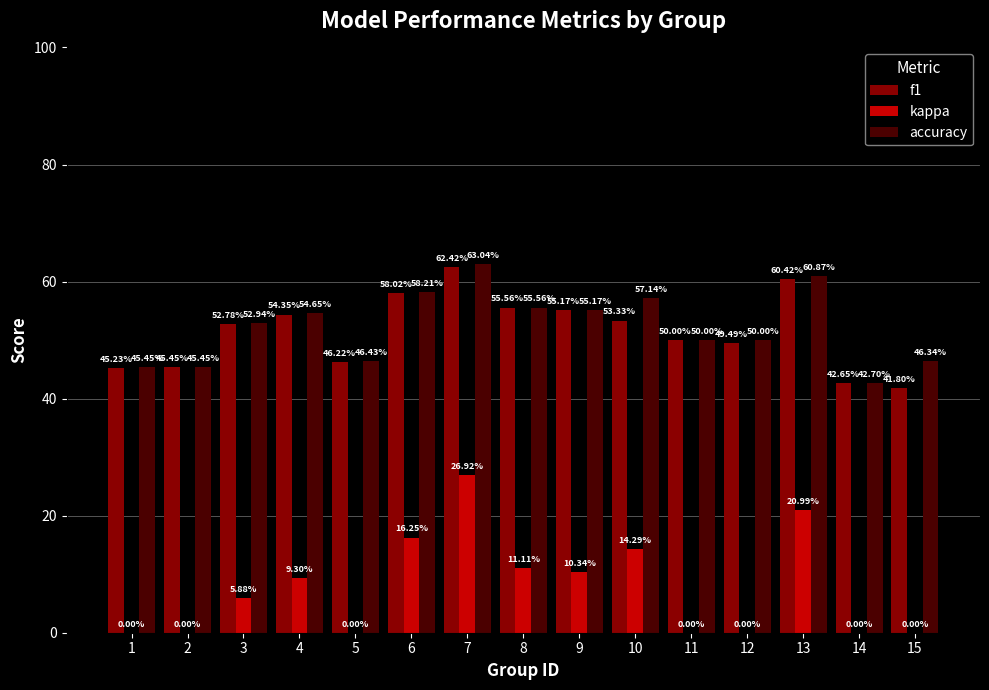

Are the bars grouped side by side (vs. stacked)?

Yes